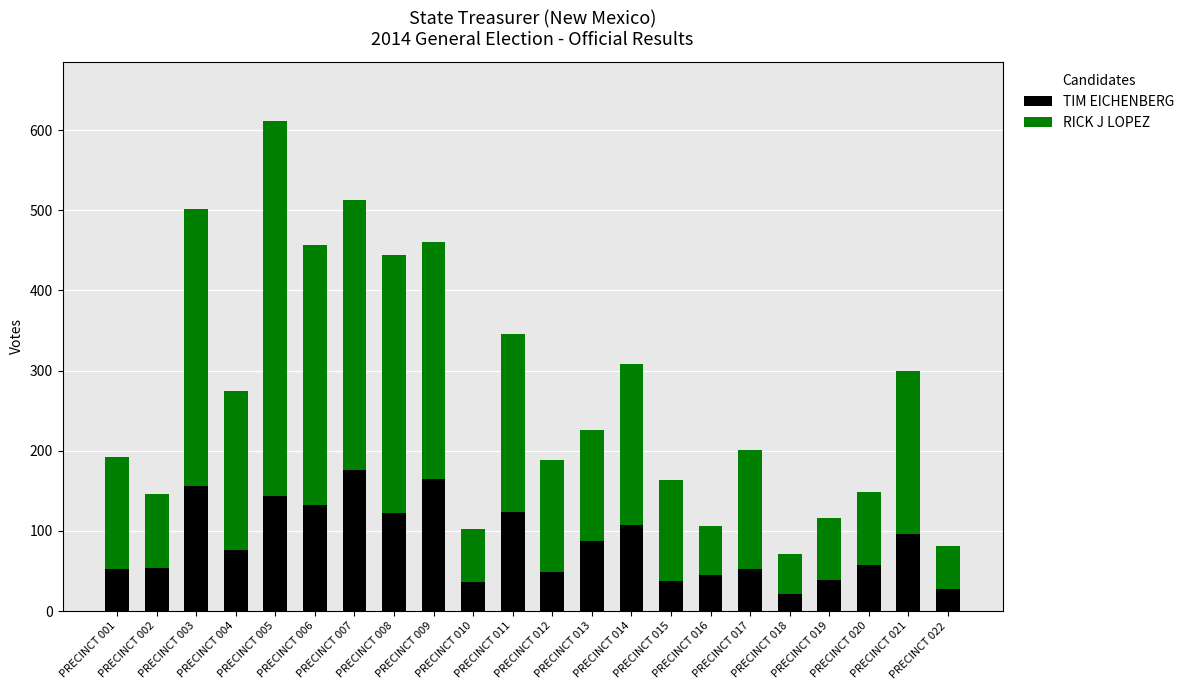

What is the average value of the TIM EICHENBERG series?

85